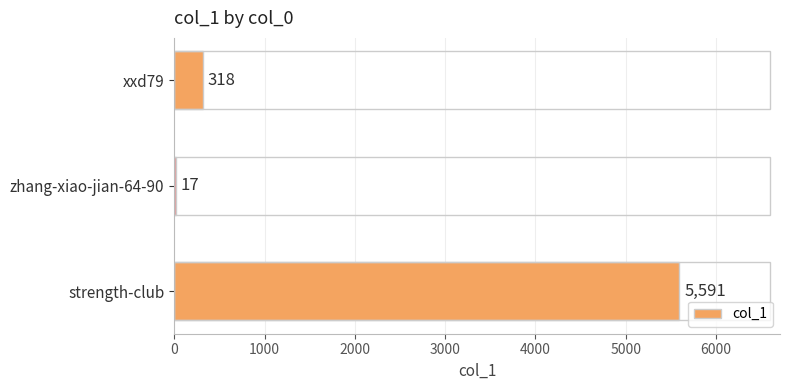

What is the maximum value shown in the chart?

5591